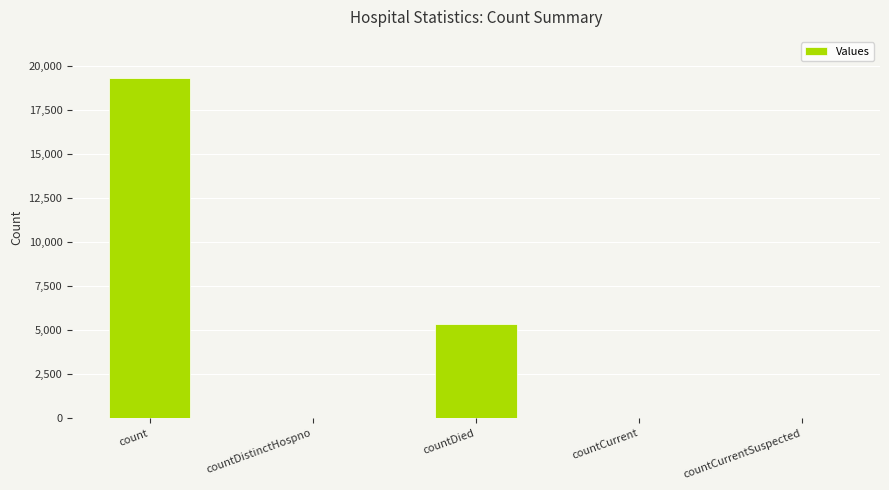

What is the change in value from count to countCurrent?

-19270